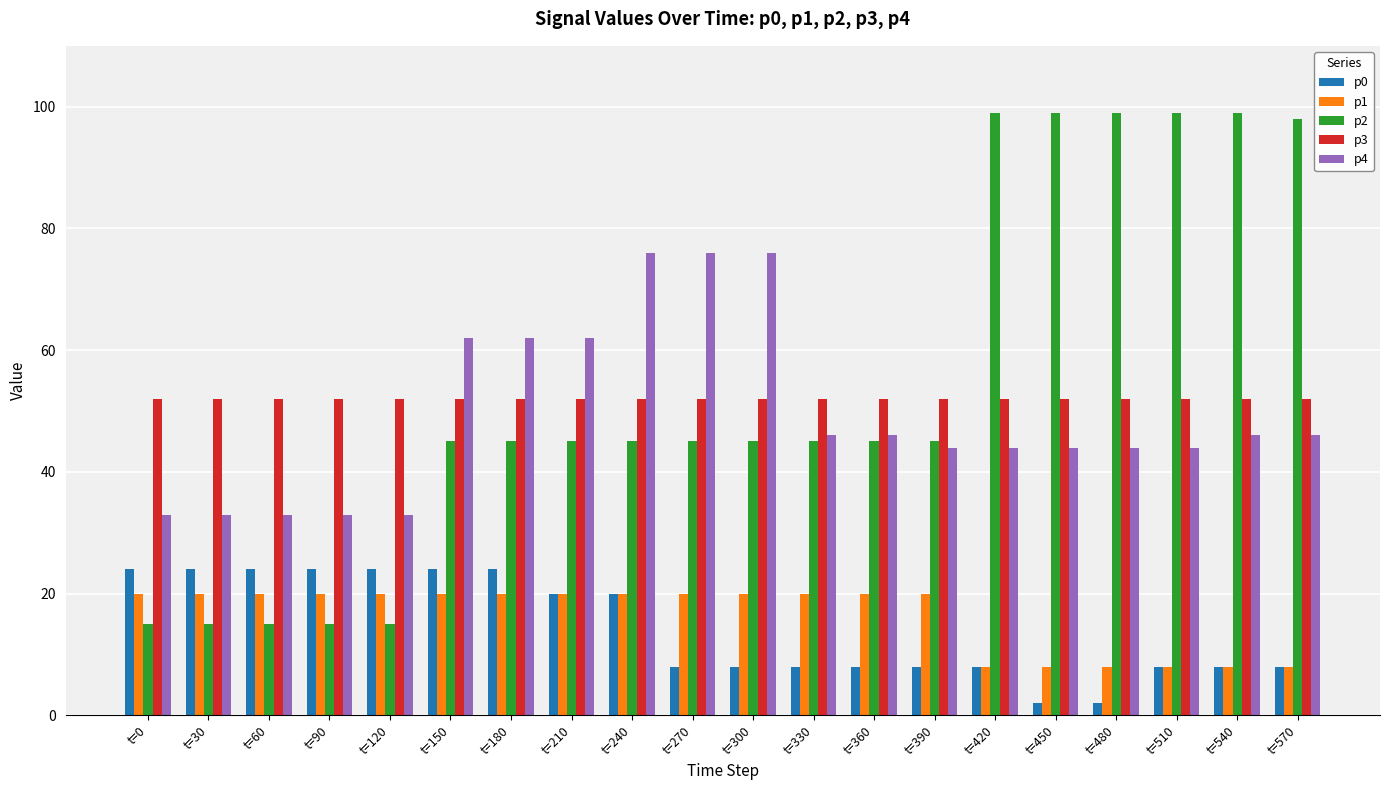

Reading right to left, list all the values displayed in this chart.

p0: 8	8	8	2	2	8	8	8	8	8	8	20	20	24	24	24	24	24	24	24
p1: 8	8	8	8	8	8	20	20	20	20	20	20	20	20	20	20	20	20	20	20
p2: 98	99	99	99	99	99	45	45	45	45	45	45	45	45	45	15	15	15	15	15
p3: 52	52	52	52	52	52	52	52	52	52	52	52	52	52	52	52	52	52	52	52
p4: 46	46	44	44	44	44	44	46	46	76	76	76	62	62	62	33	33	33	33	33